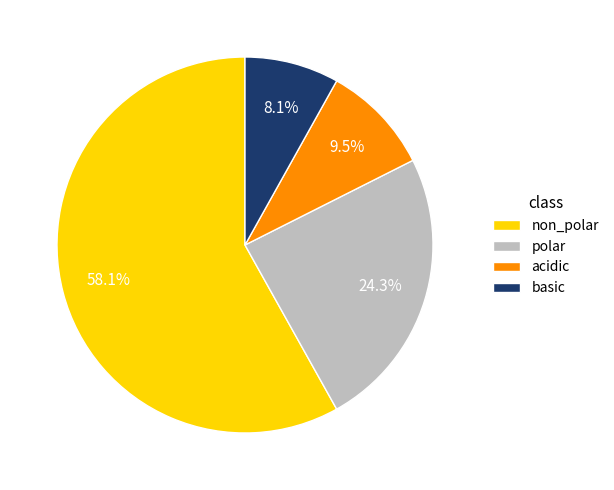

What is the majority slice?

non_polar